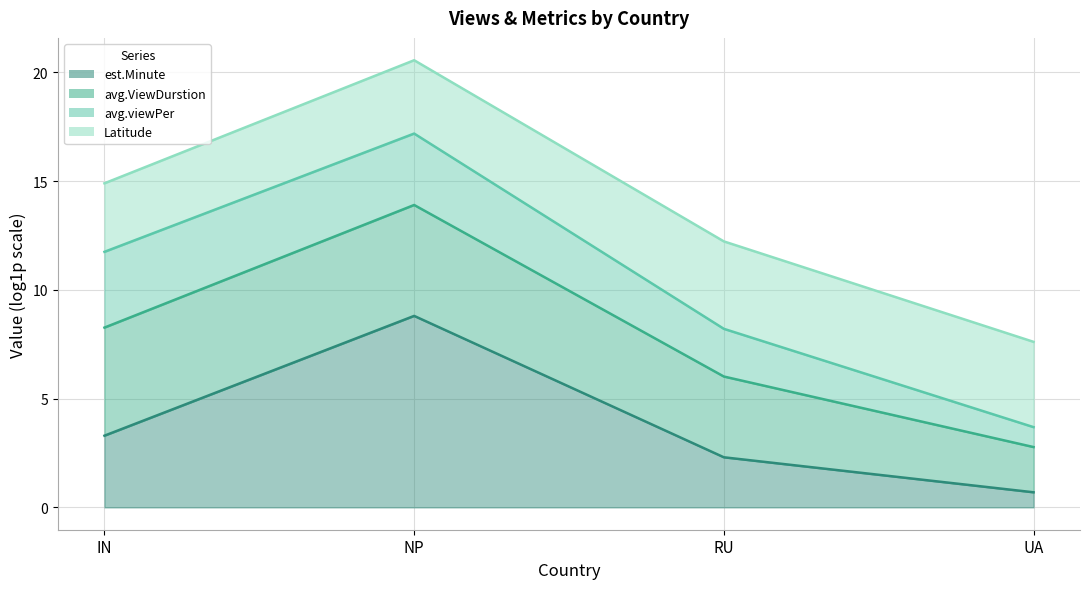

What is the difference between the second highest and minimum values in the Latitude (line) series?

7.3